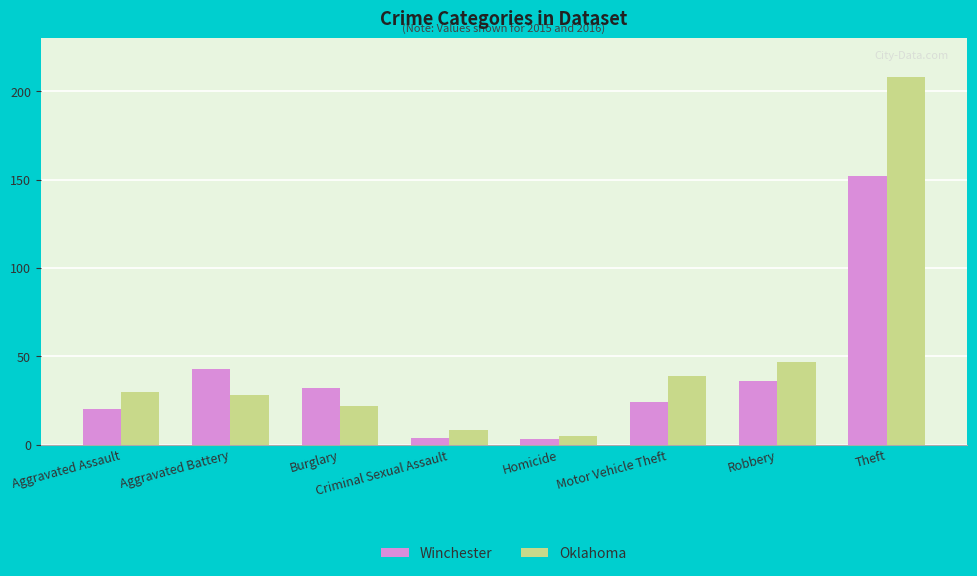

Which series has the largest total across all categories?

Oklahoma